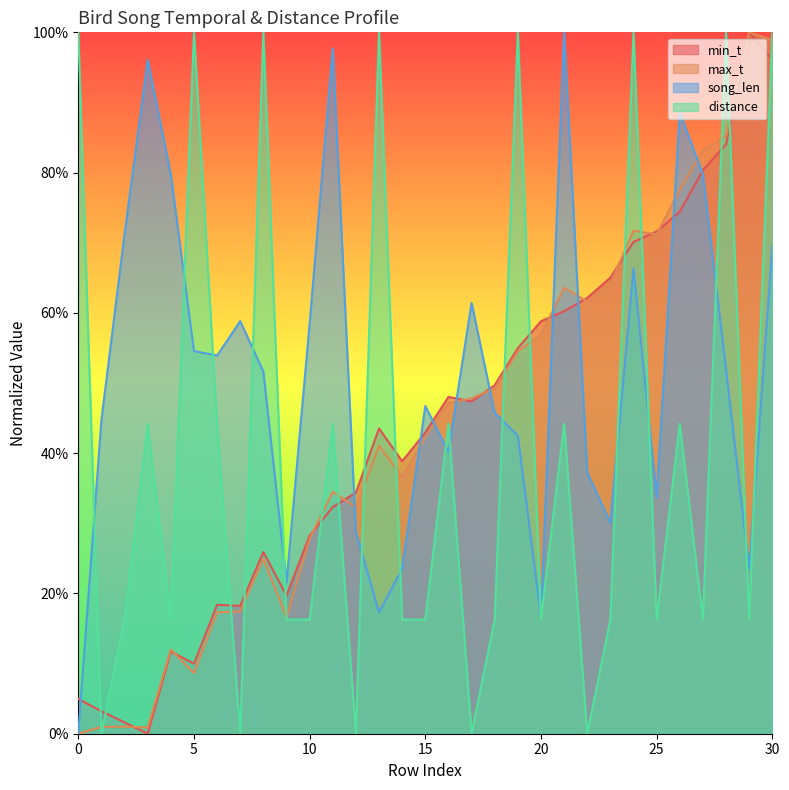

True or false: distance has a value of 16.3 at 18.

True